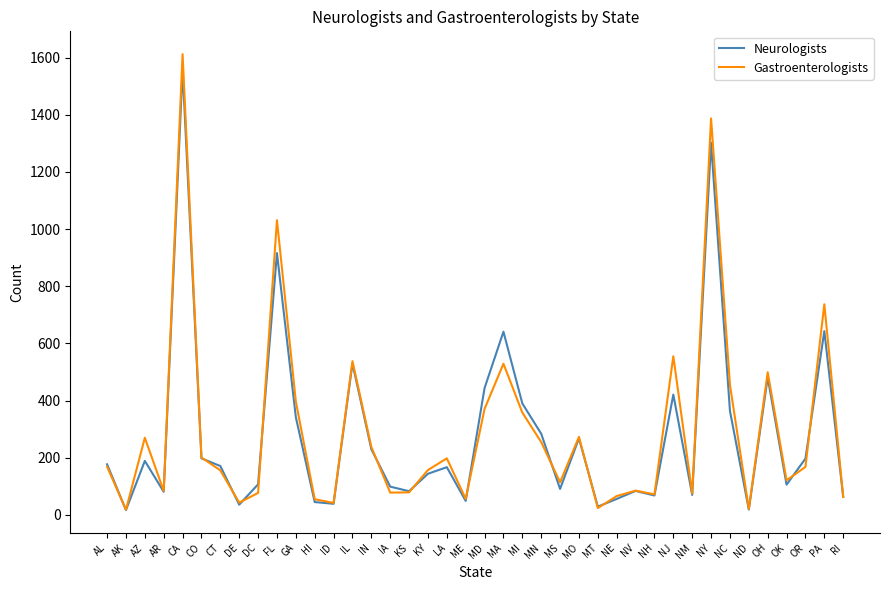

What is the highest value of the Neurologists series?

1559